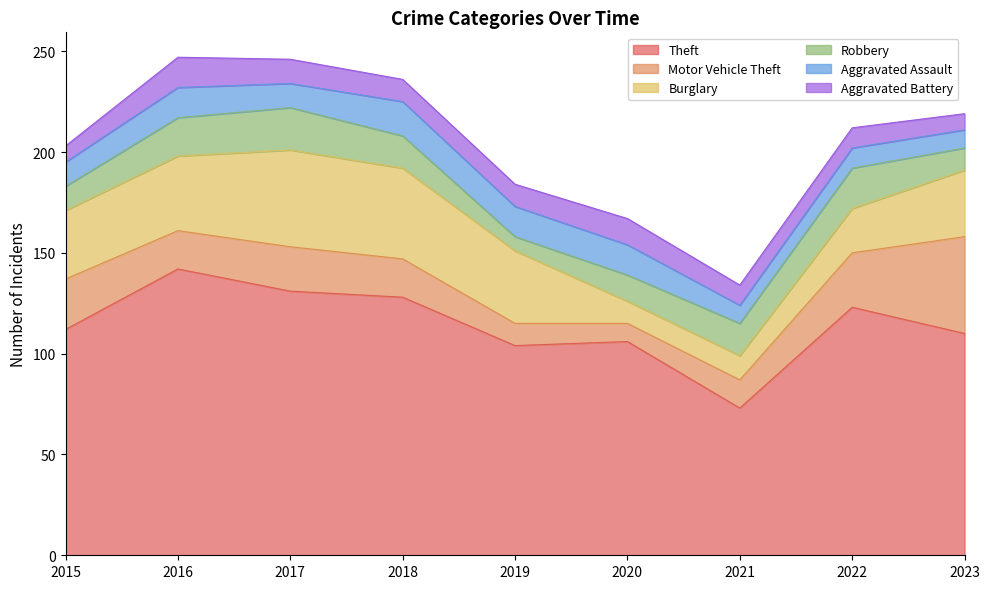

Rank the categories by Robbery value from highest to lowest.

2017, 2022, 2016, 2018, 2021, 2020, 2015, 2023, 2019